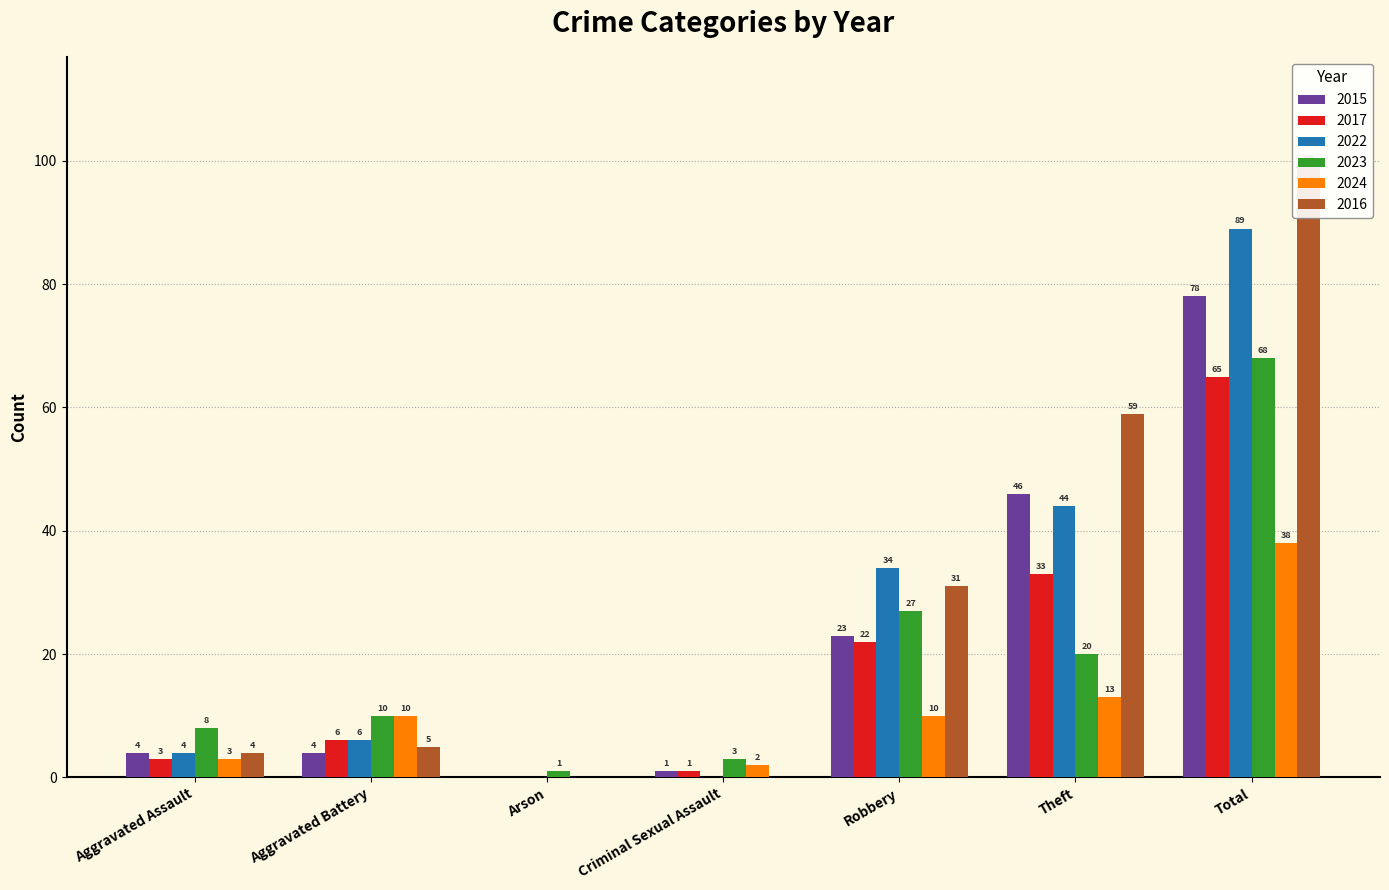

Rank the series at Criminal Sexual Assault from highest to lowest value.

2023, 2024, 2015, 2017, 2022, 2016